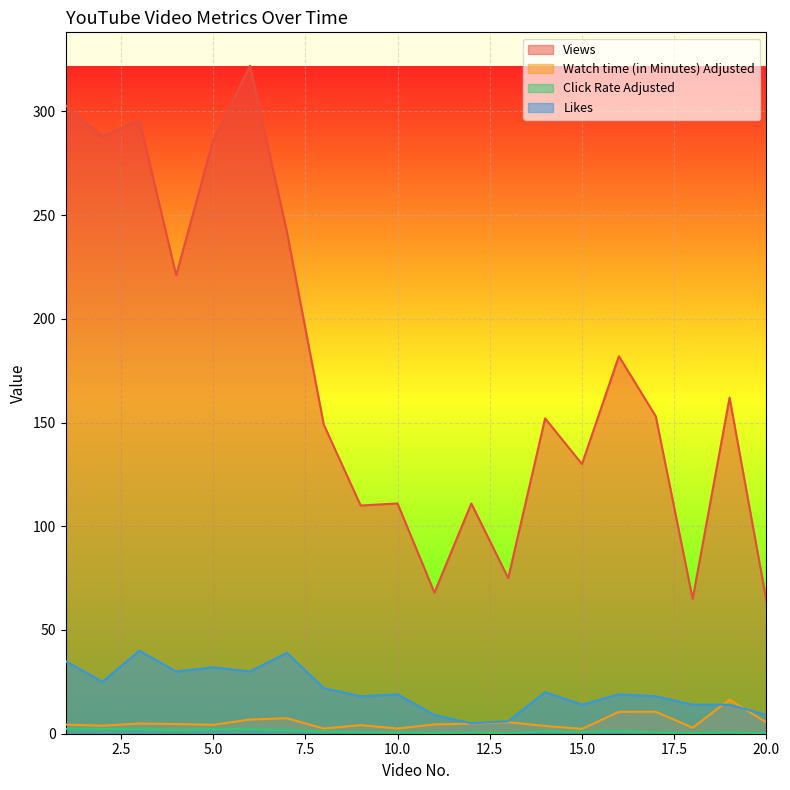

What is the difference between the maximum and minimum values in the Likes series?

35.0